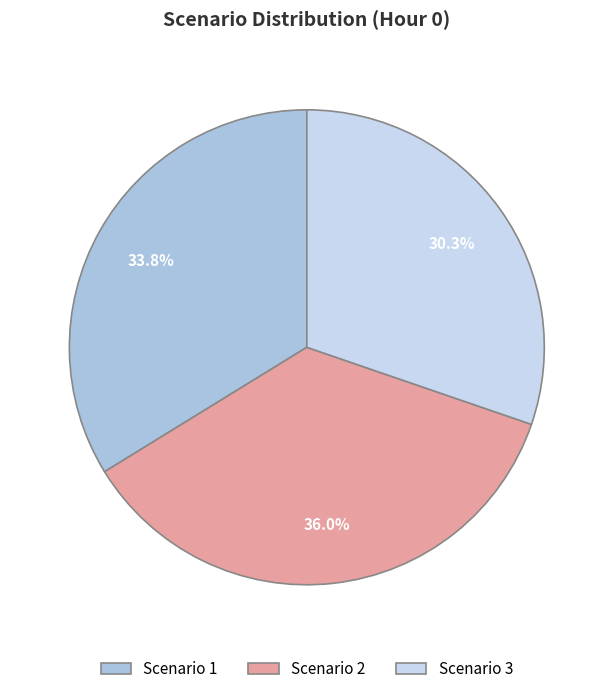

Which slice is the largest?

Scenario 2